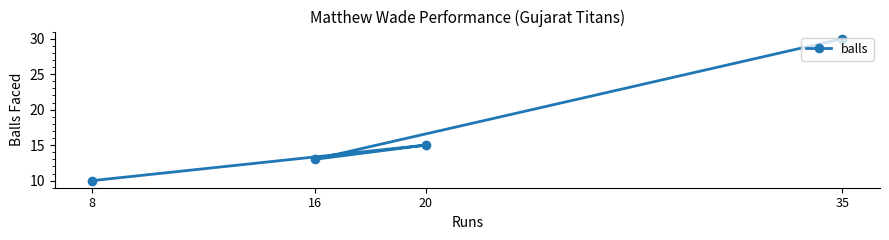

Reading right to left, extract all data points from this chart.

35=30	20=15	16=13	8=10